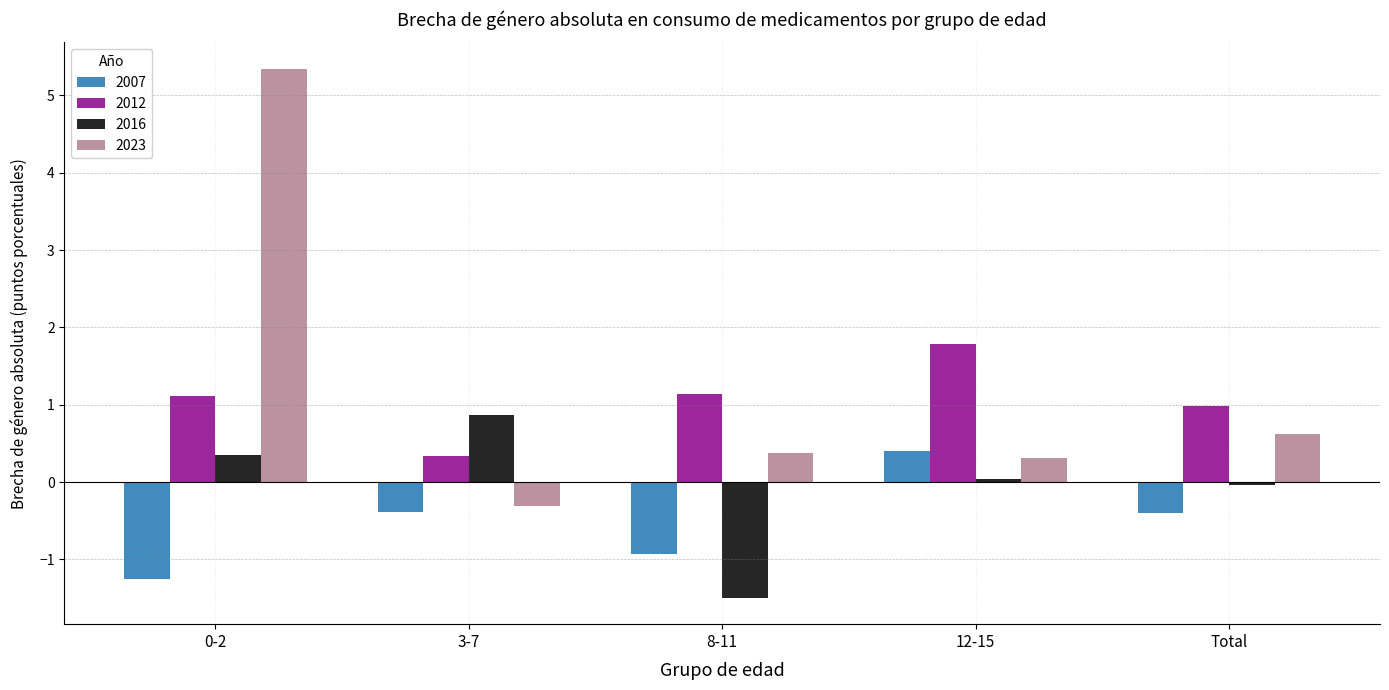

At which label does 2023 reach its minimum?

3-7